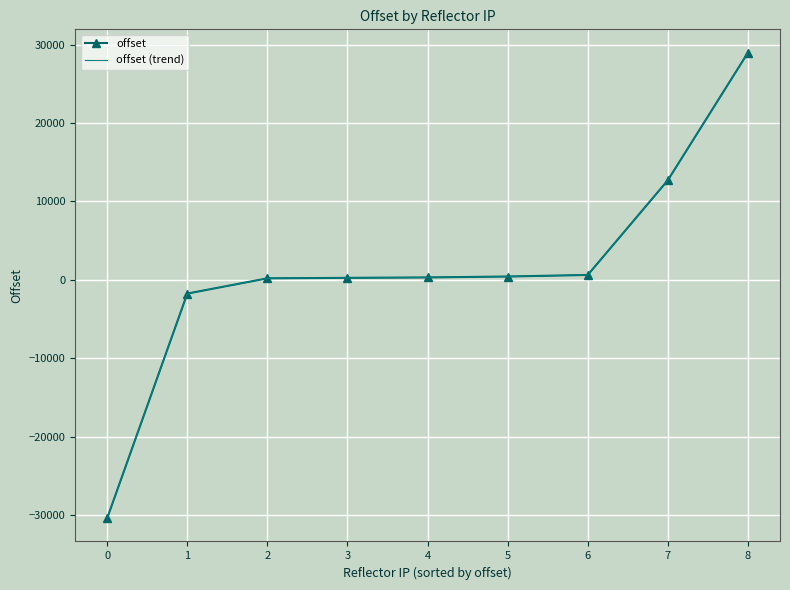

True or false: offset (trend) and offset intersect in this chart.

False